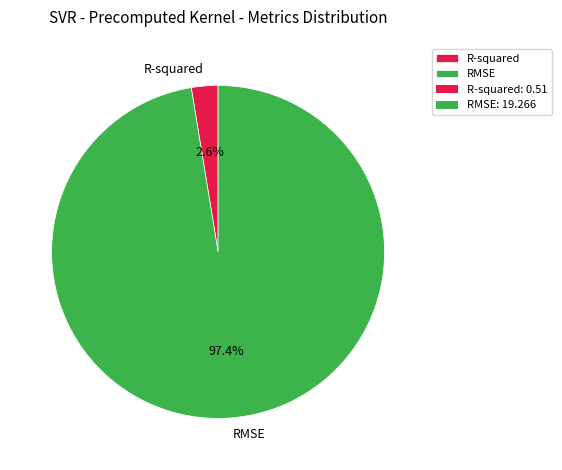

To the nearest percent, what is the average slice percentage?

50%